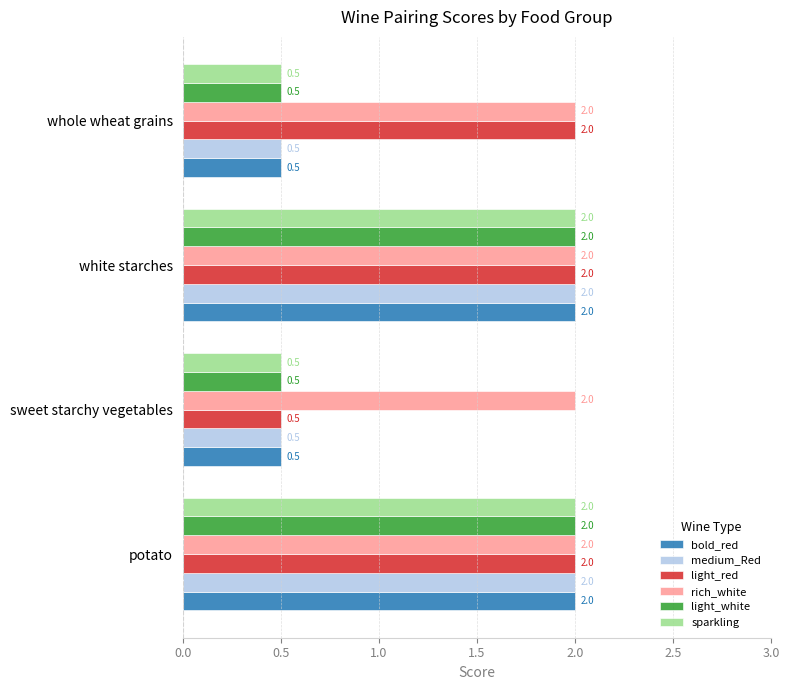

Read the light_red value at whole wheat grains.

2.0